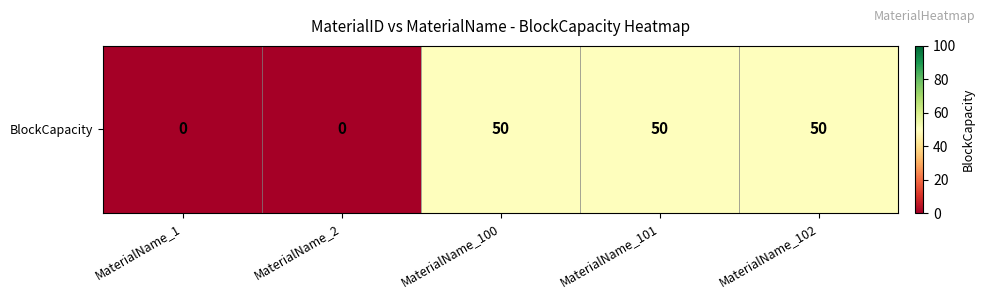

Which has a higher value, MaterialName_102 or MaterialName_2?

MaterialName_102